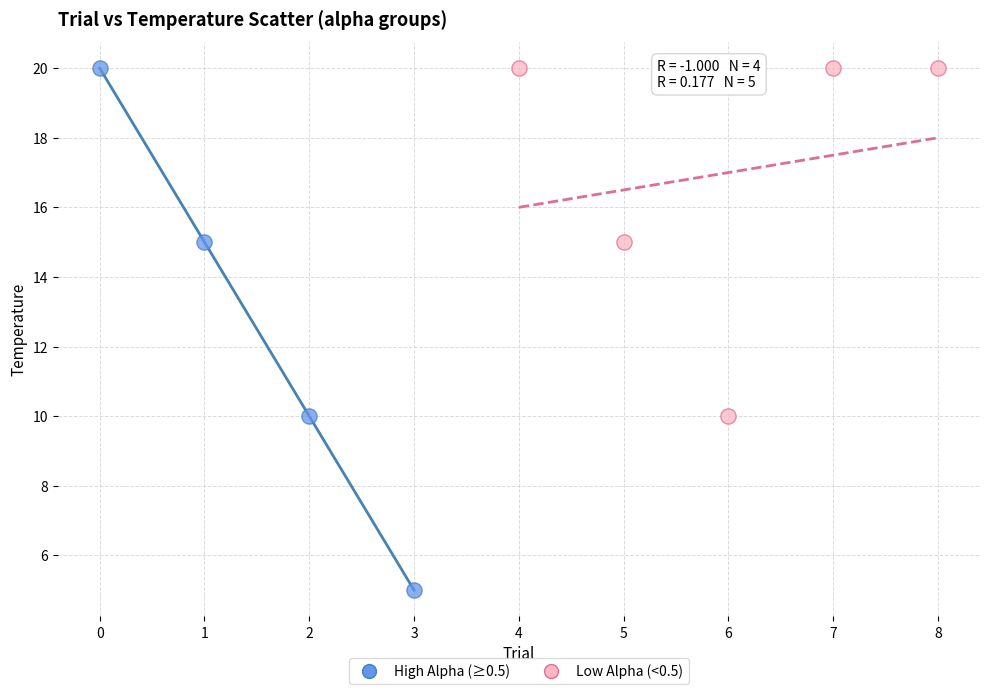

Which series has the widest spread of Y values?

High Alpha (≥0.5)